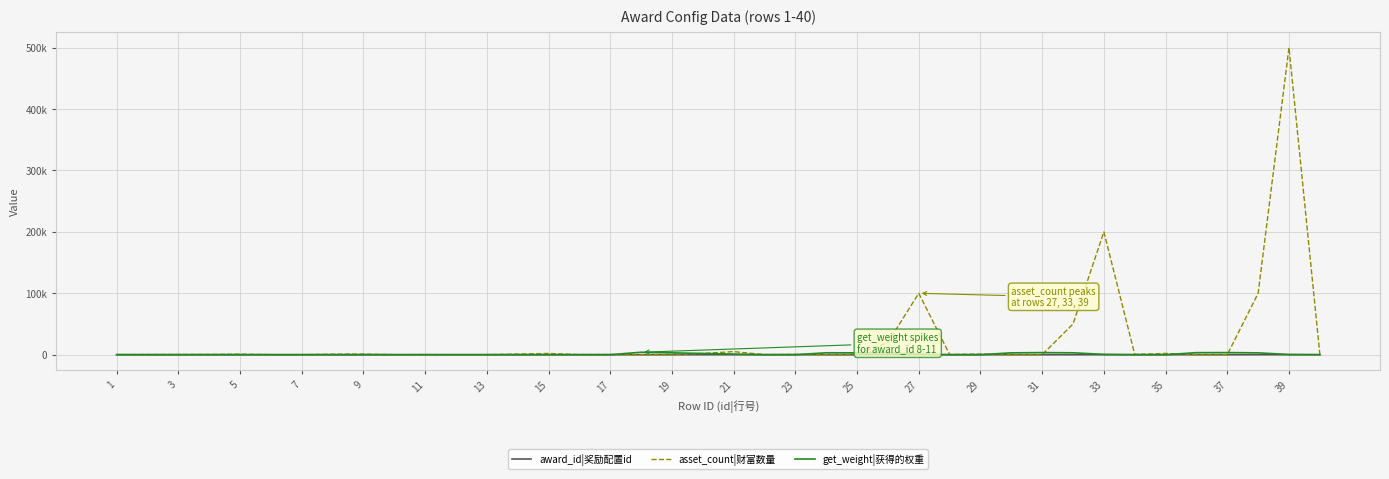

What are all the series names shown in the legend?

award_id|奖励配置id, asset_count|财富数量, get_weight|获得的权重